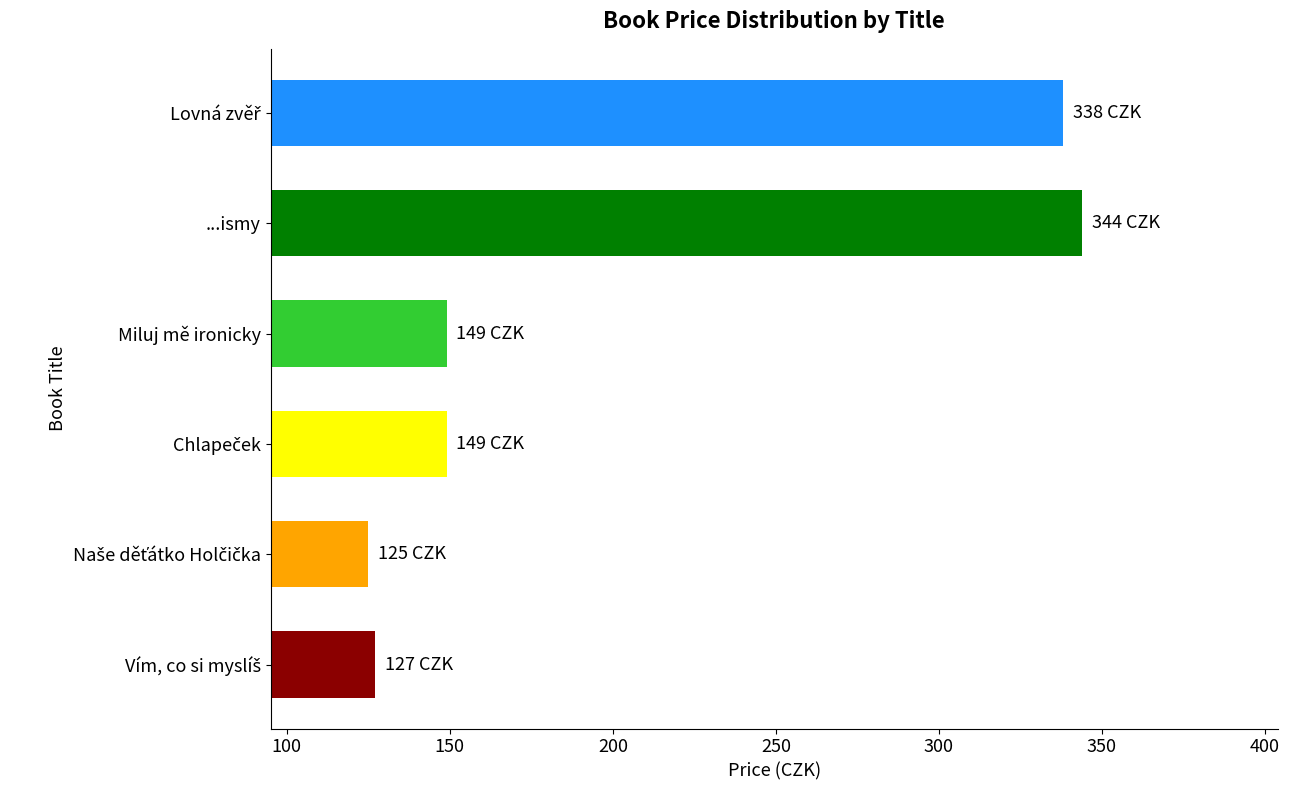

Which has a higher value, Miluj mě ironicky or ...ismy?

...ismy